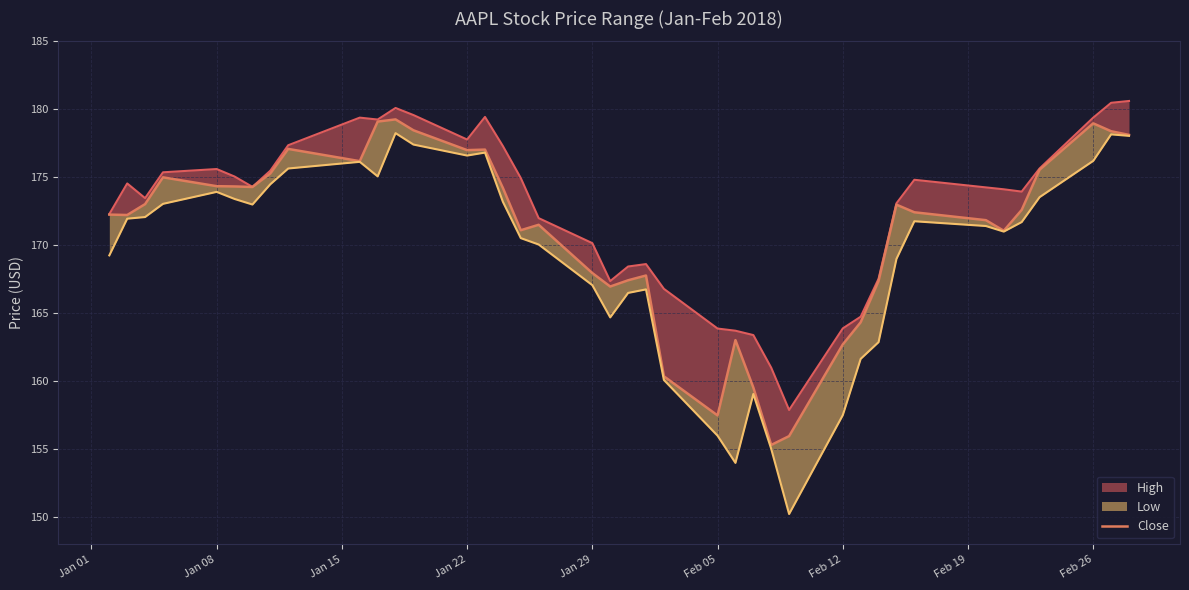

What is the sum of all values?

6840.0